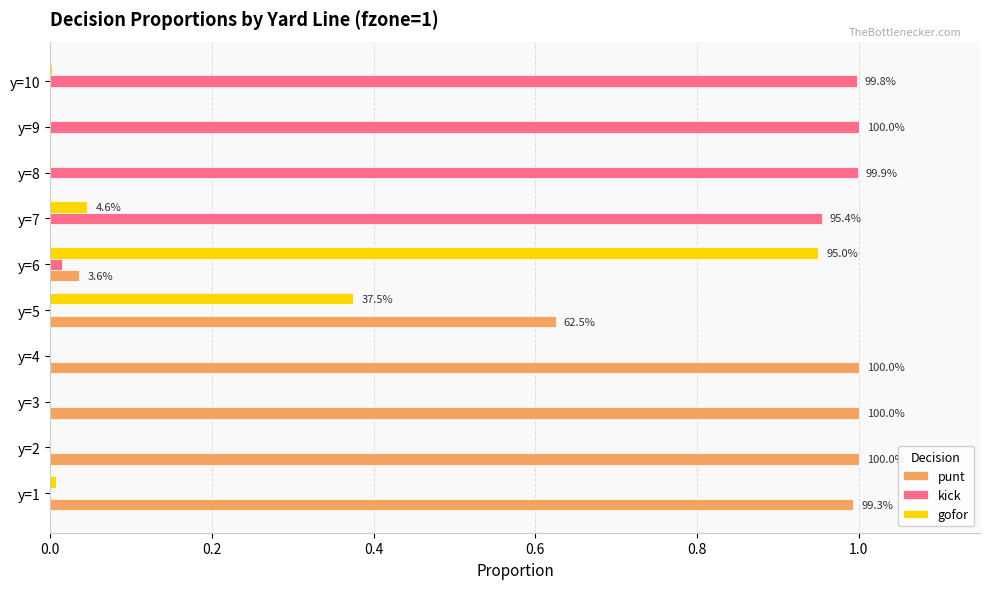

Is the value of gofor at y=5 greater than the value of punt at y=7?

Yes